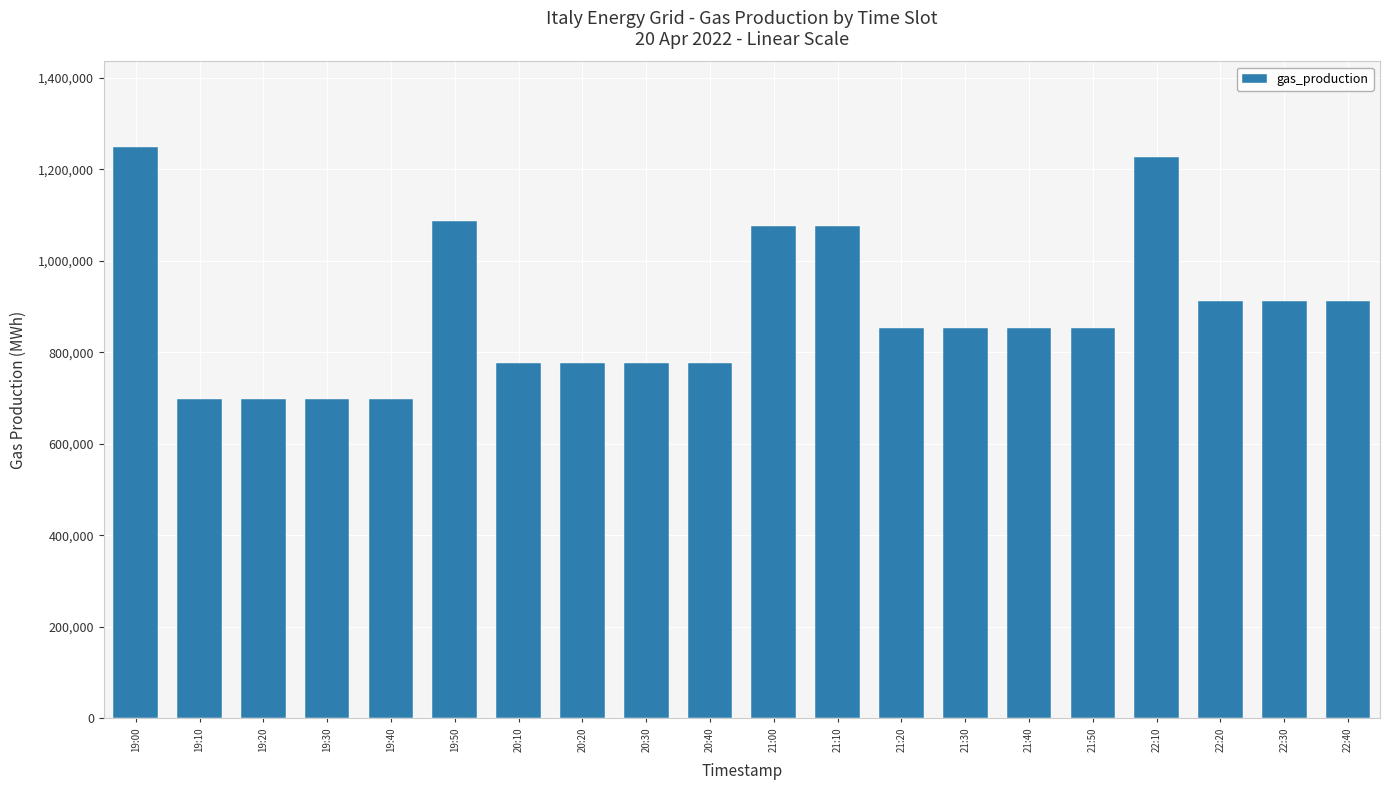

The chart shows a value of 852636 at 21:40. True or false?

True